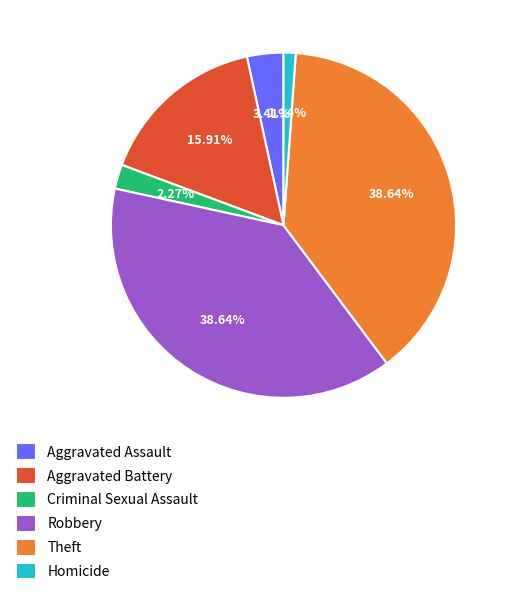

Is it true that Aggravated Assault is 17% of the pie?

False